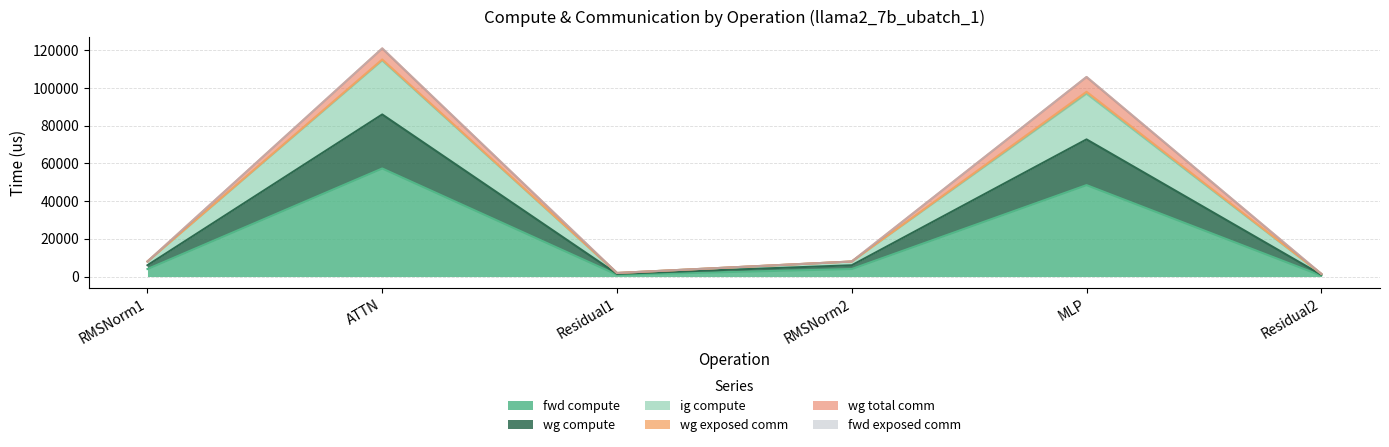

List the labels in order of ig compute value, largest first.

ATTN, MLP, RMSNorm1, RMSNorm2, Residual1, Residual2